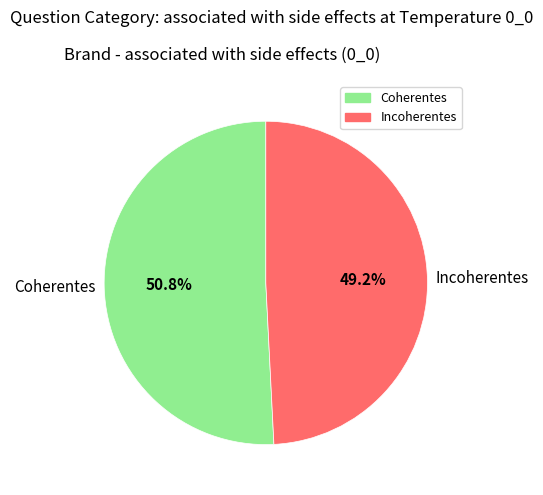

The Incoherentes slice represents 49% of the pie. True or false?

True